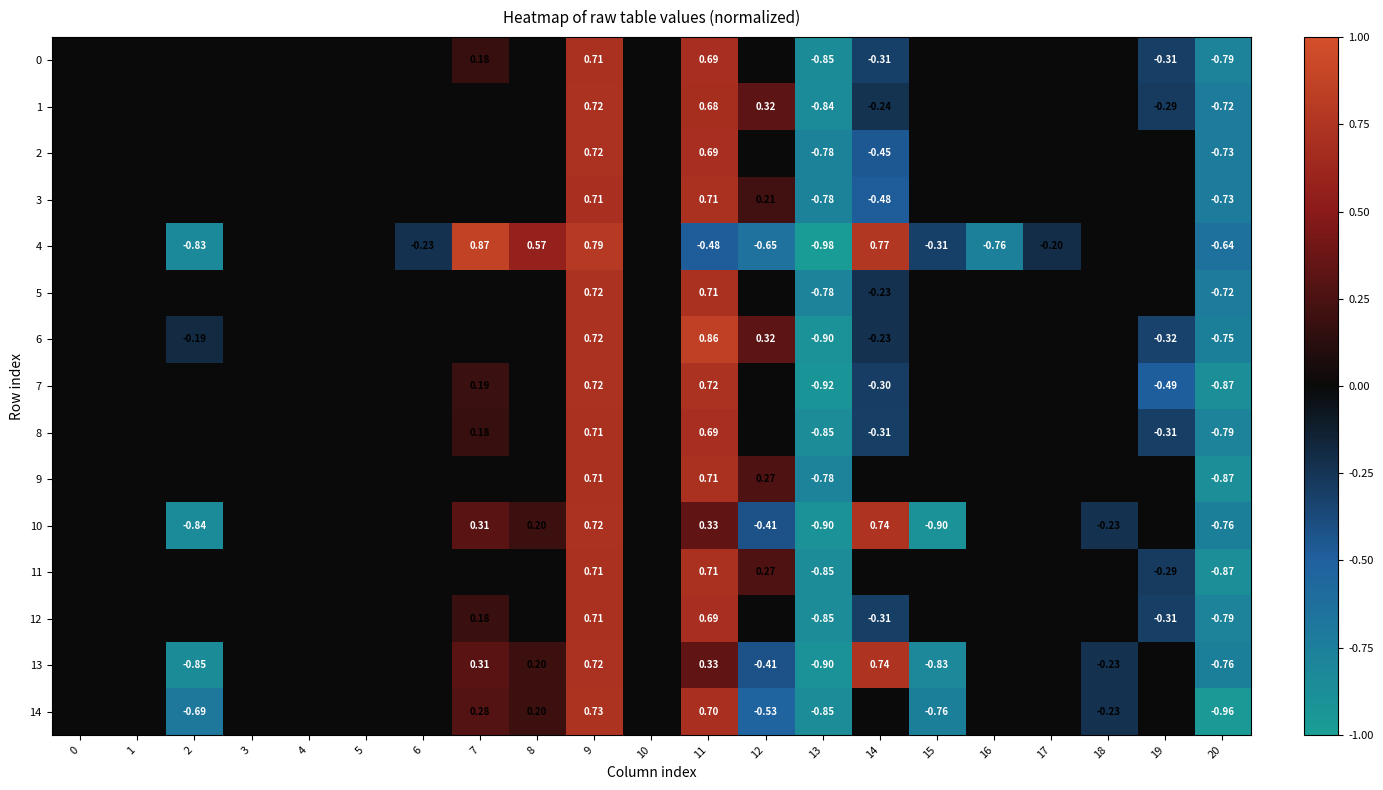

Between 11 and 1, which is larger?

11